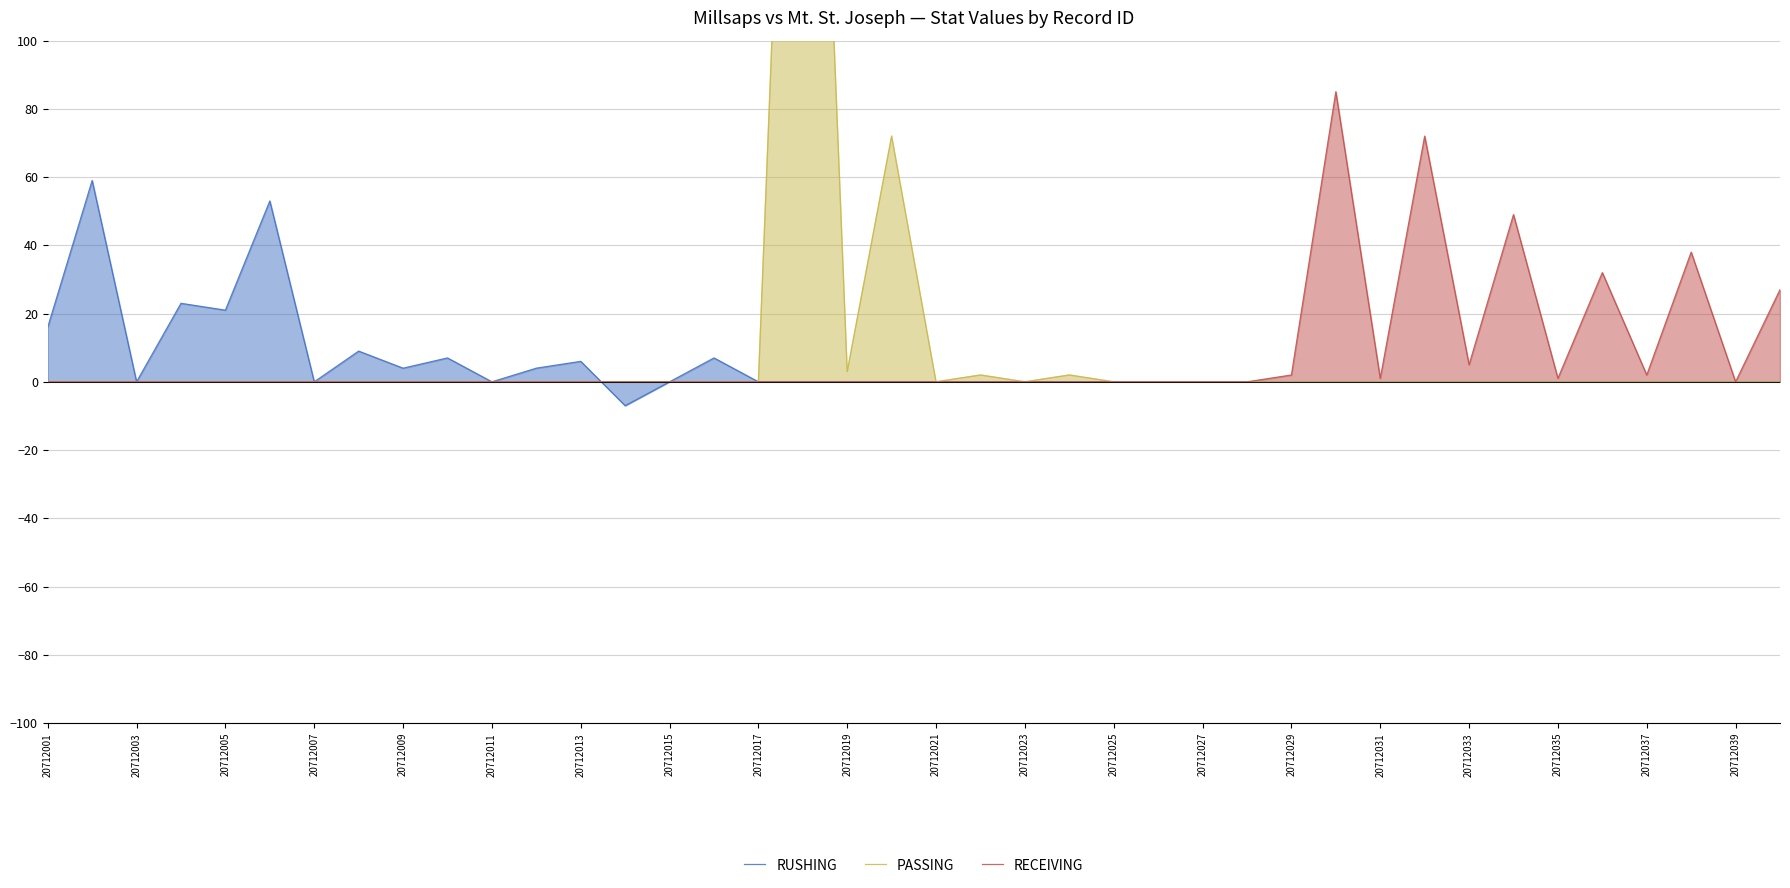

What is the average value of the RECEIVING series?

8